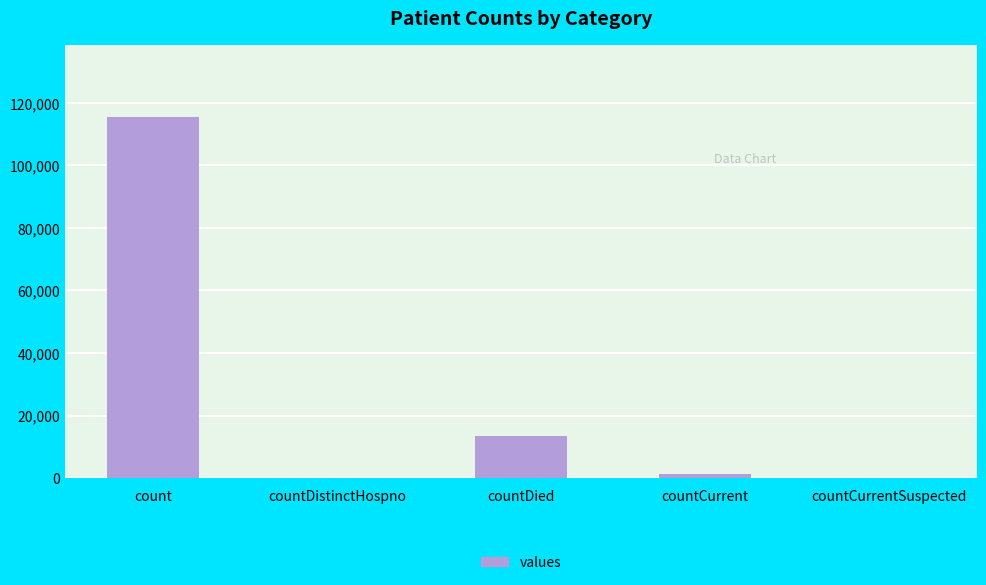

Approximately how many times larger is the value at countCurrent compared to countDied?

0.1